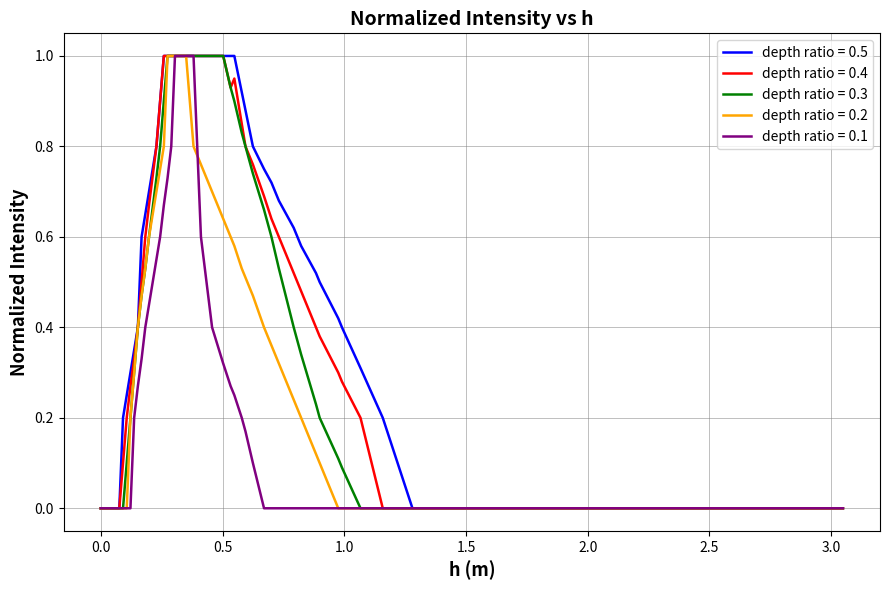

What is the greatest value displayed?

1.0